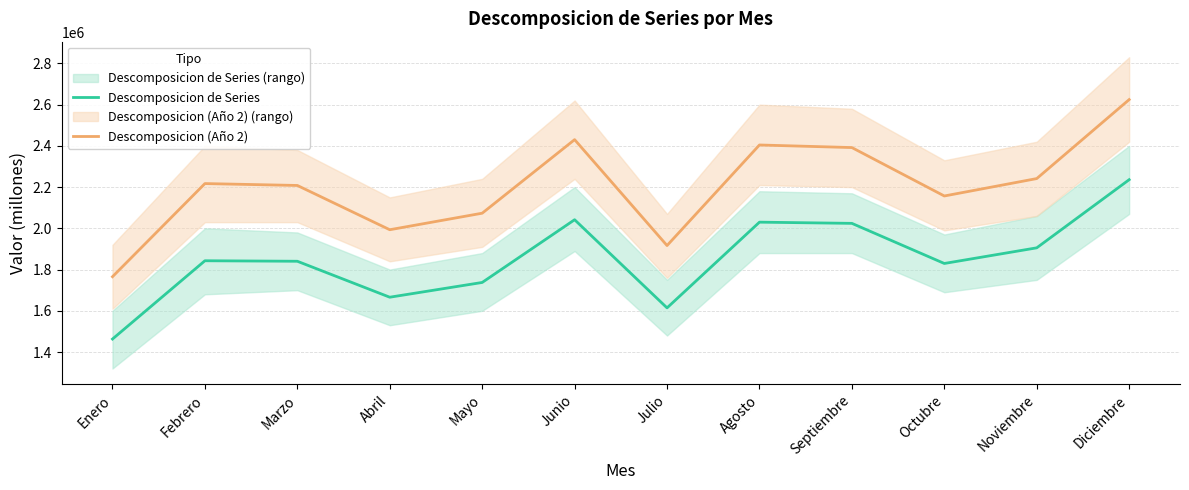

Reading left to right, transcribe all the data shown in this chart.

Descomposicion de Series: Enero=1462990.2	Febrero=1842742.8	Marzo=1840290.0	Abril=1665873.0	Mayo=1737473.4	Junio=2041731.4	Julio=1614169.2	Agosto=2029939.8	Septiembre=2024125.3	Octubre=1829559.7	Noviembre=1905444.7	Diciembre=2235987.0
Descomposicion (Año 2): Enero=1765348.2	Febrero=2217136.7	Marzo=2207960.5	Abril=1993246.4	Mayo=2073416.0	Junio=2430242.7	Julio=1916527.3	Agosto=2404333.7	Septiembre=2391795.8	Octubre=2156933.1	Noviembre=2241387.2	Diciembre=2624498.3